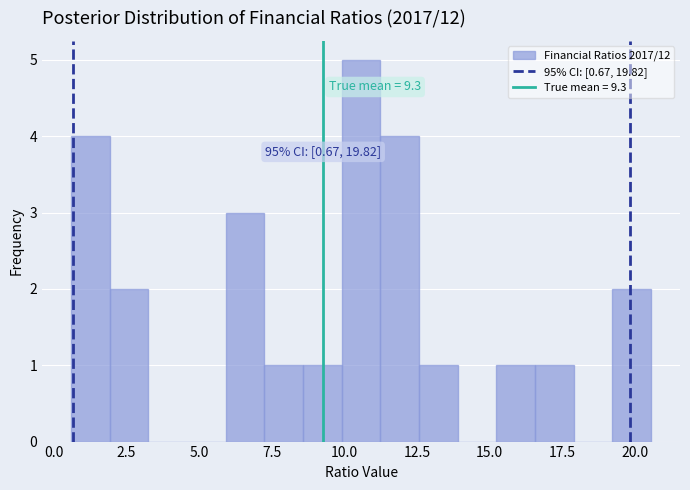

Read against the x-axis, roughly where is the centre of the tallest bar?

10.5